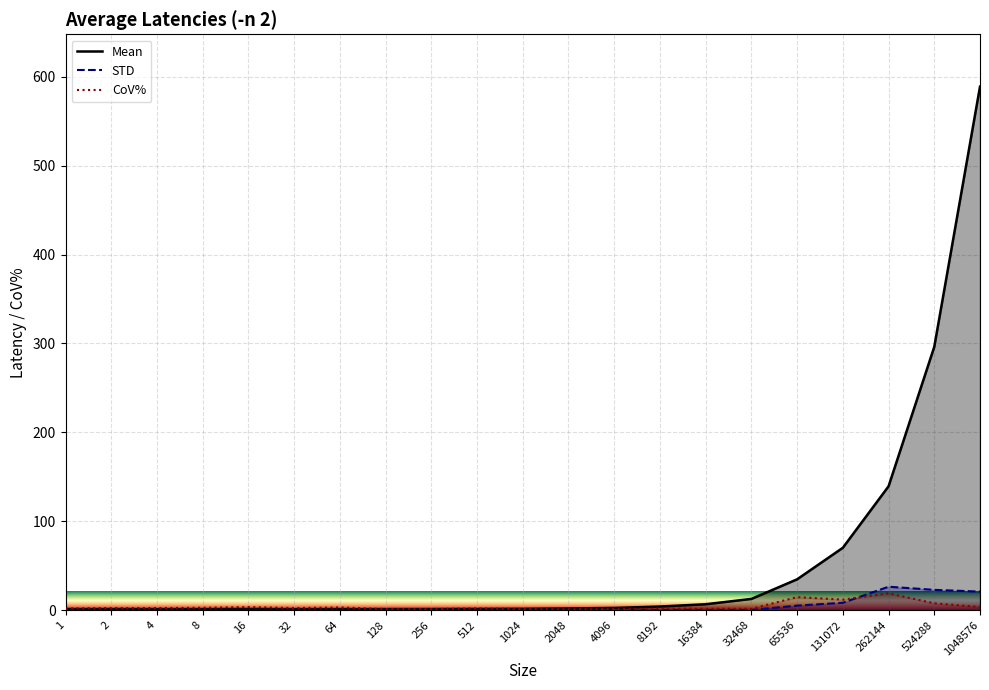

What is the sum of all CoV% values?

88.1